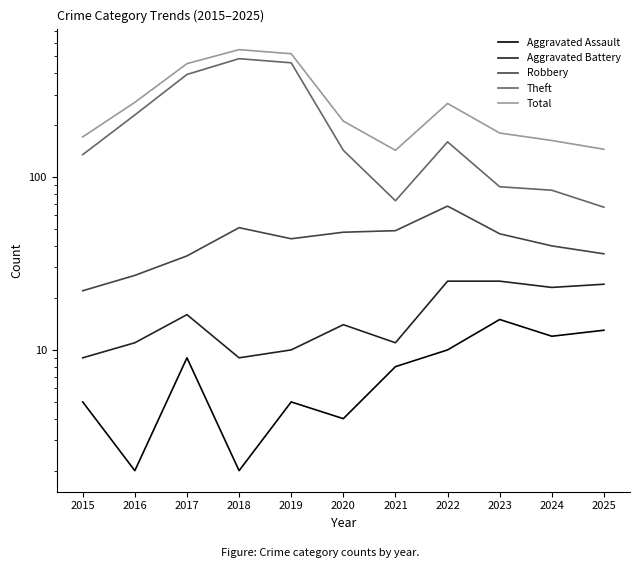

Which has a higher value, 2015 or 2024?

2024